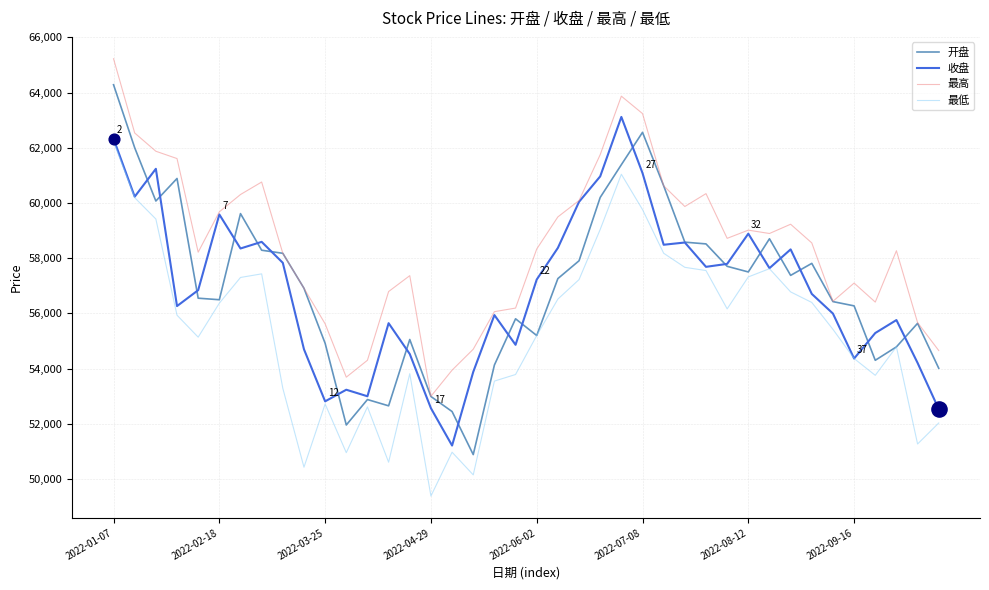

Which series has the largest total across all categories?

最高